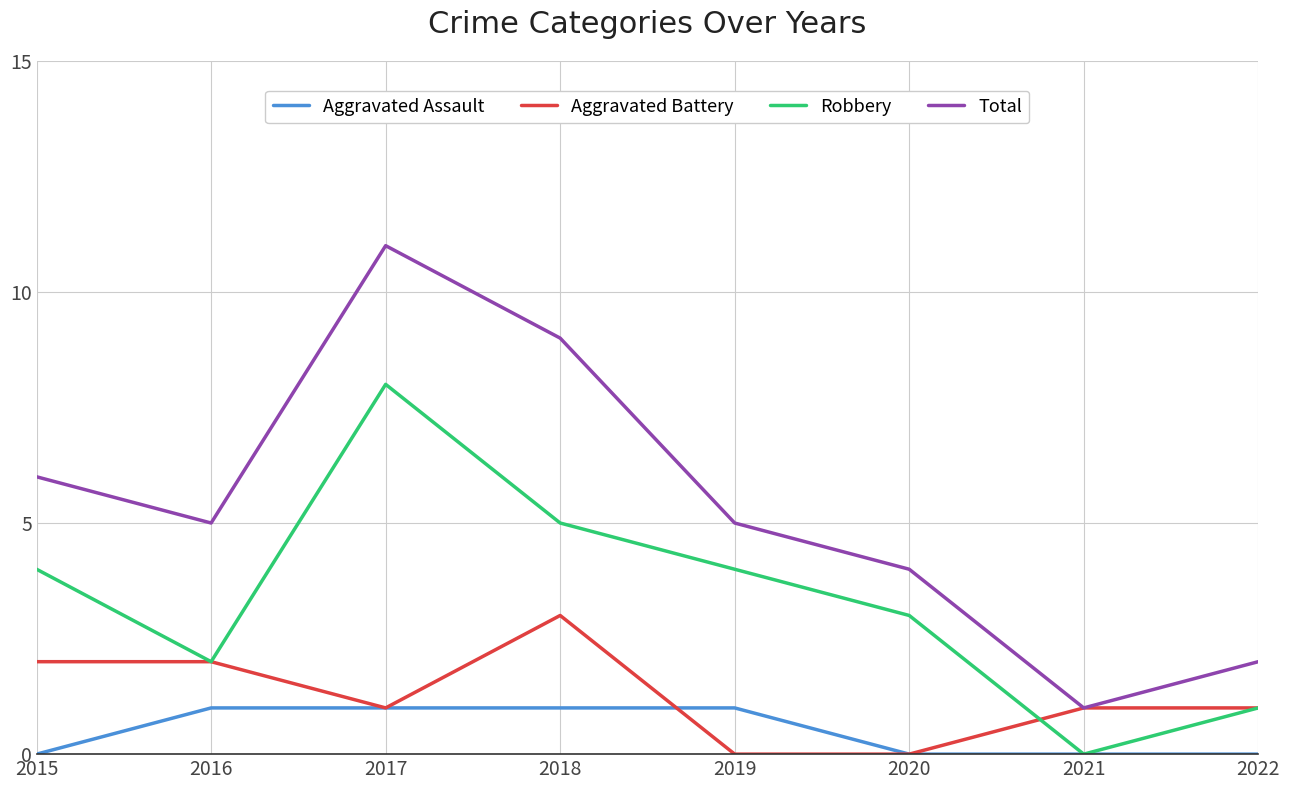

How many Aggravated Battery values are between 1 and 2?

5